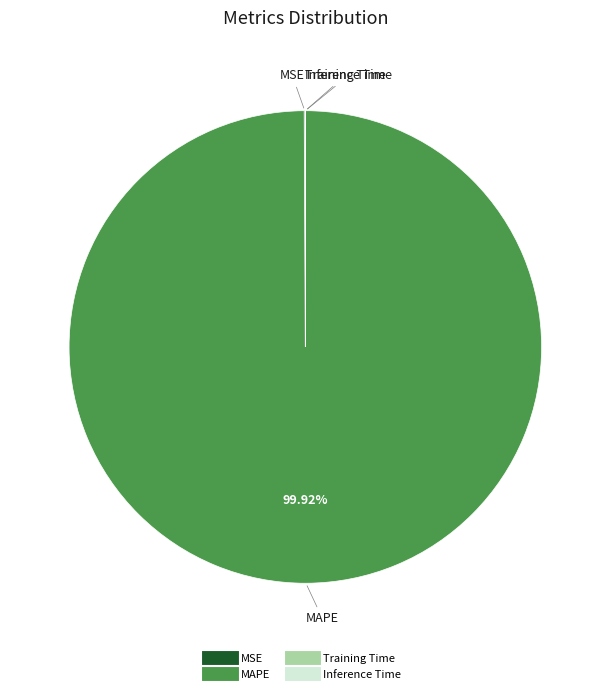

Which slice is the largest?

MAPE